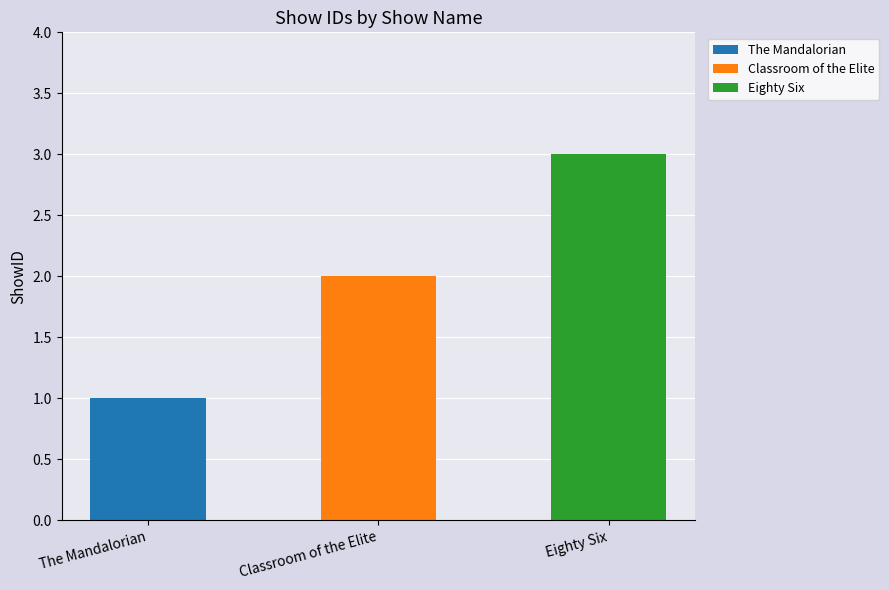

Which has a higher value, The Mandalorian or Classroom of the Elite?

Classroom of the Elite